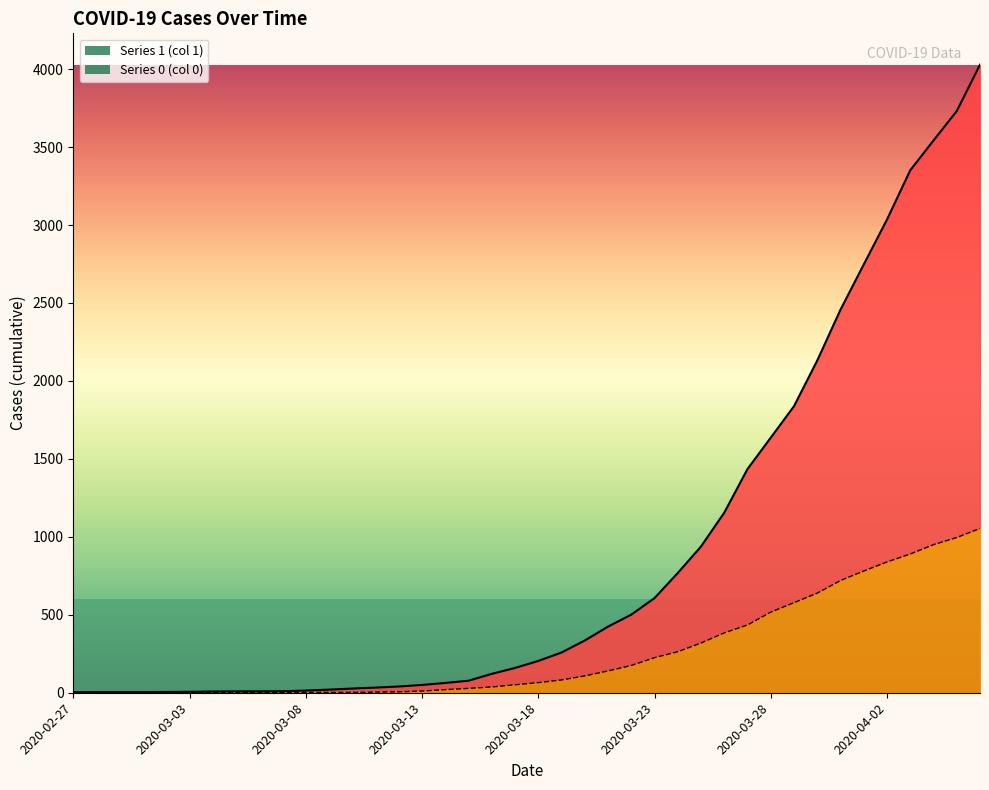

What is the sum of the 1 values at 2020-02-28 and 2020-03-08?

18